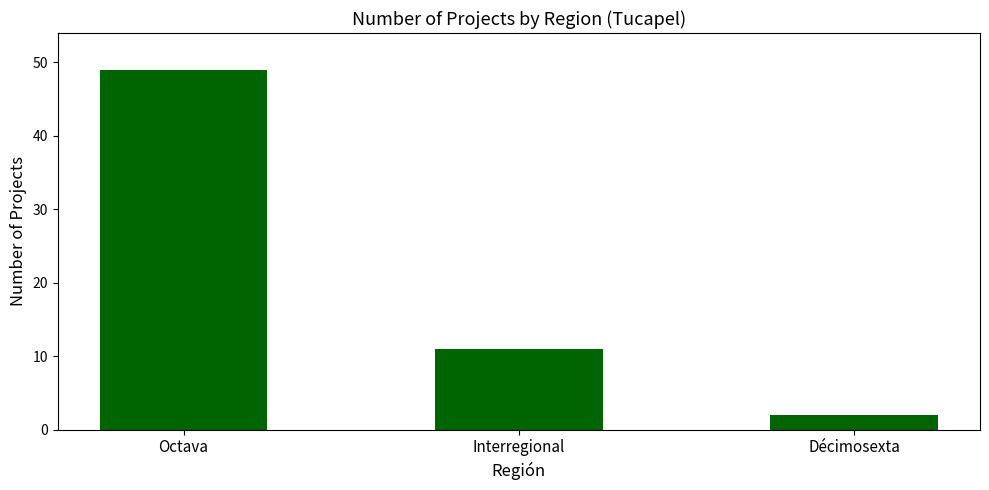

List the labels in order of value, smallest first.

Décimosexta, Interregional, Octava